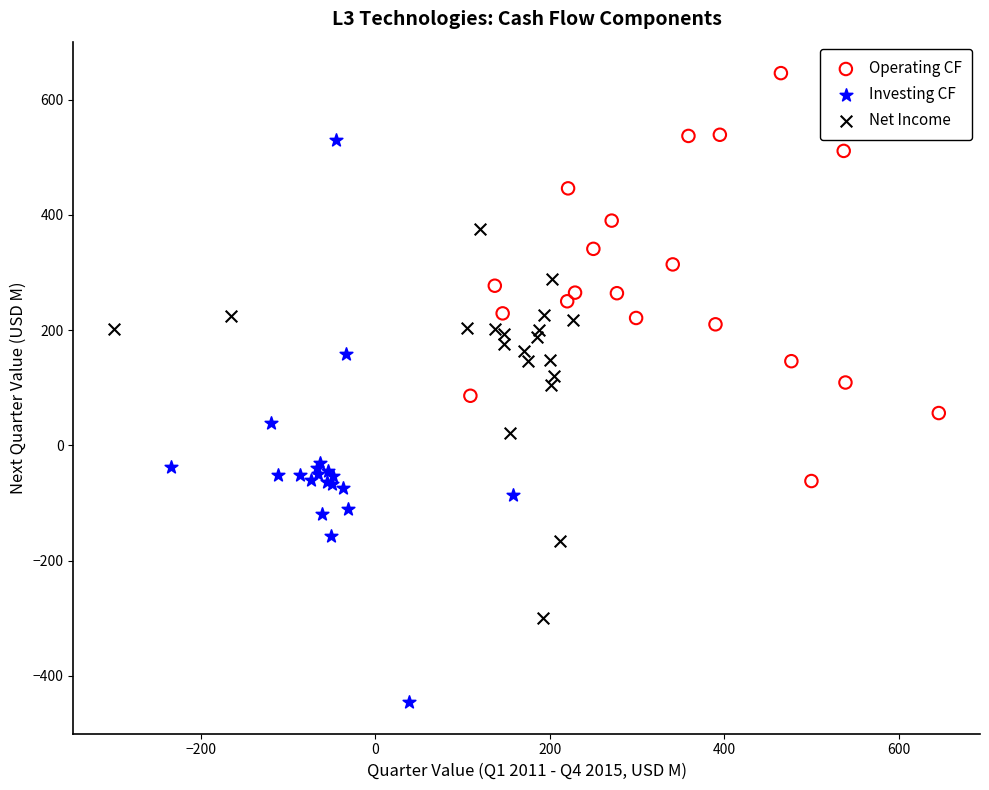

Which series contains the lowest Y value?

Investing CF